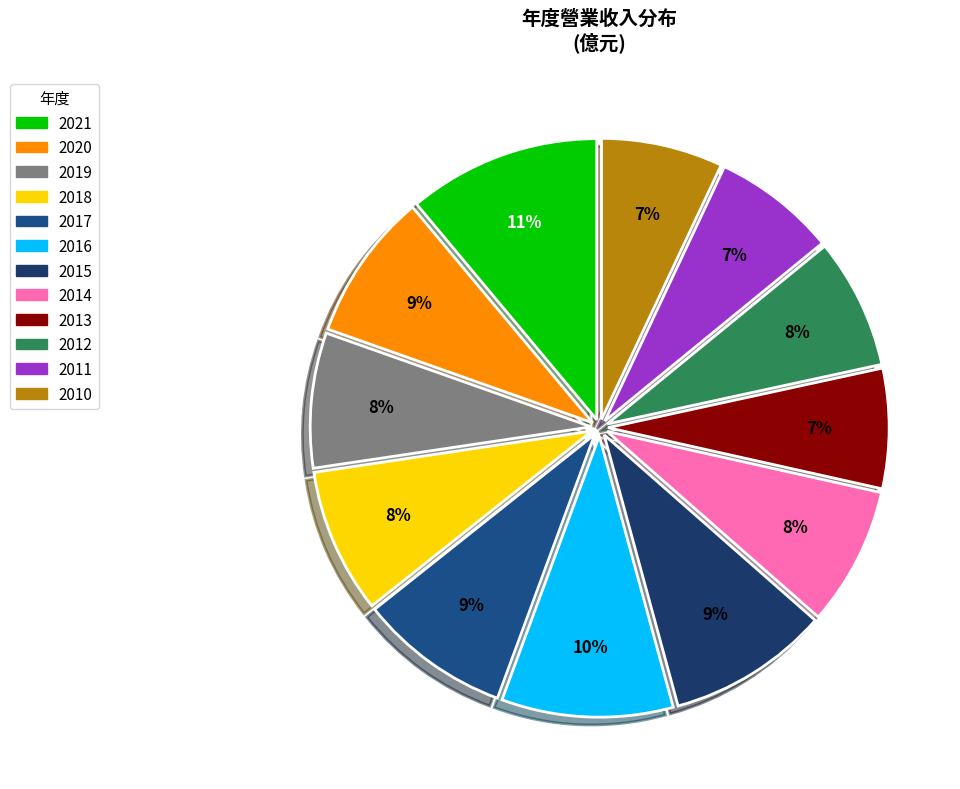

Count the number of slices in the pie.

12